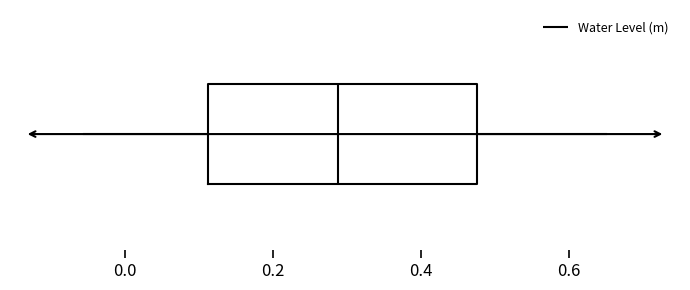

Transcribe this box plot: give where the median line is, the range the box spans, and where the two whiskers end, as read against the x-axis. The values are not printed on the chart, so give them approximately, as read against the axis.

median 0.28, box 0.12 to 0.48, whiskers -0.06 to 0.64